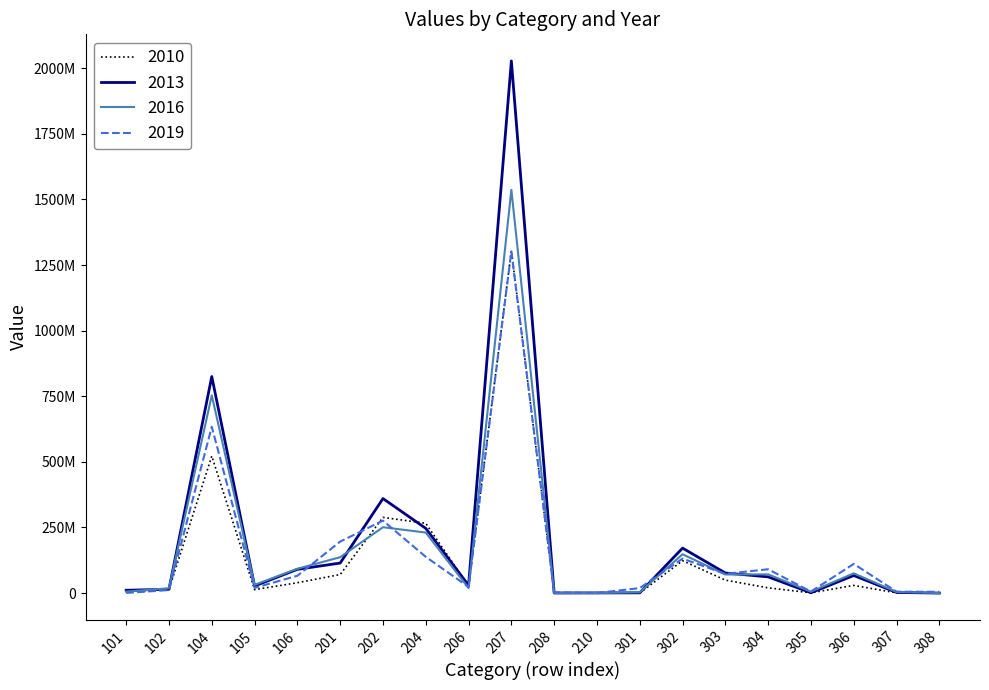

Is the value of 2016 at 102 greater than the value of 2013 at 306?

No